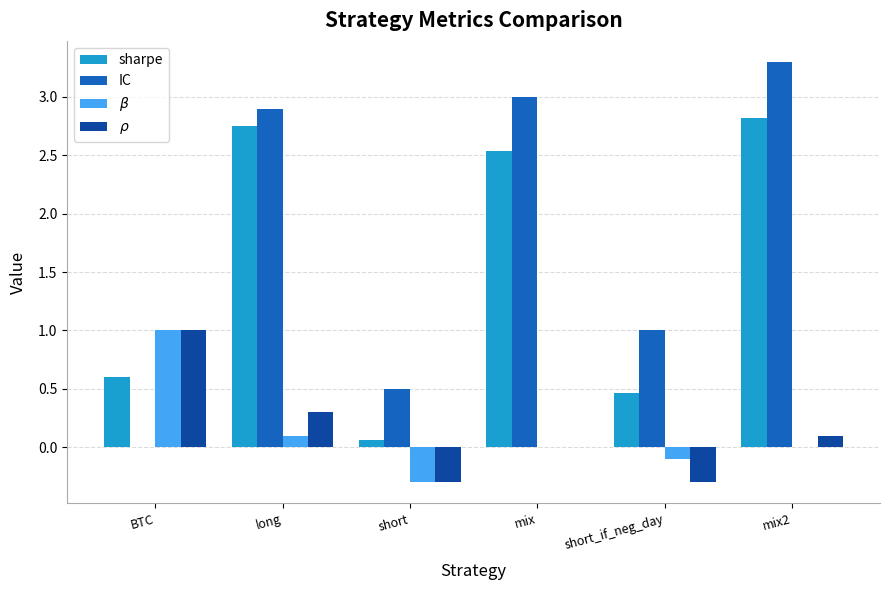

True or false: sharpe has a value of 4.0 at mix2.

False